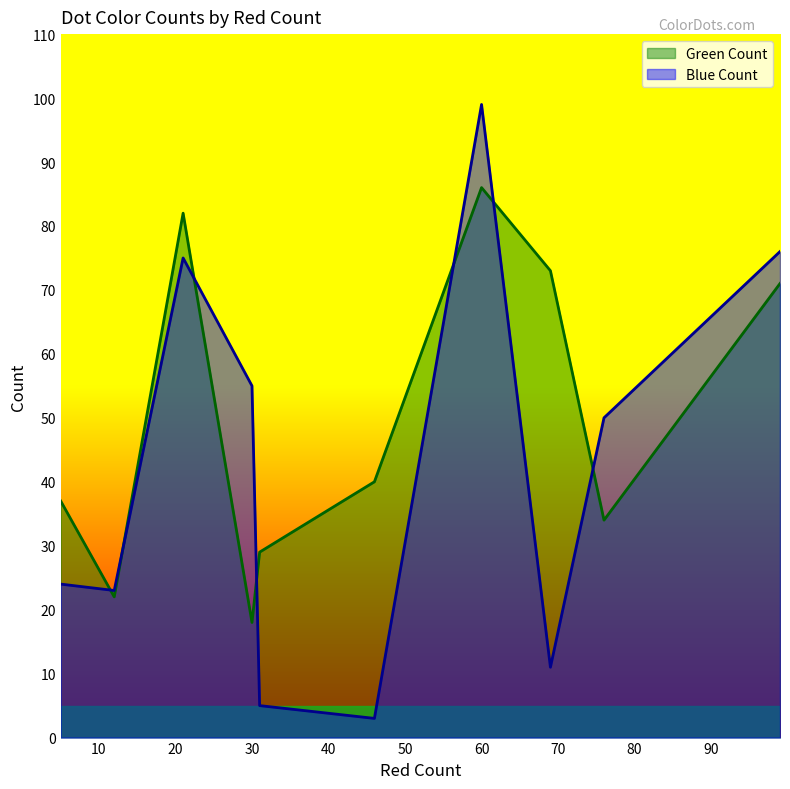

What is the smallest value displayed?

3